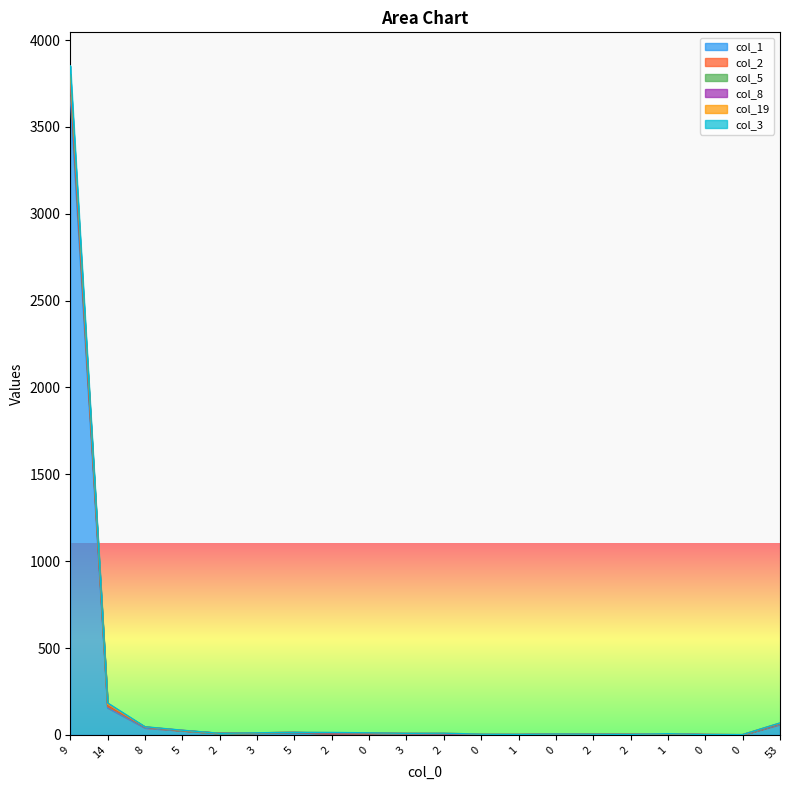

How many data points does each series have?

20